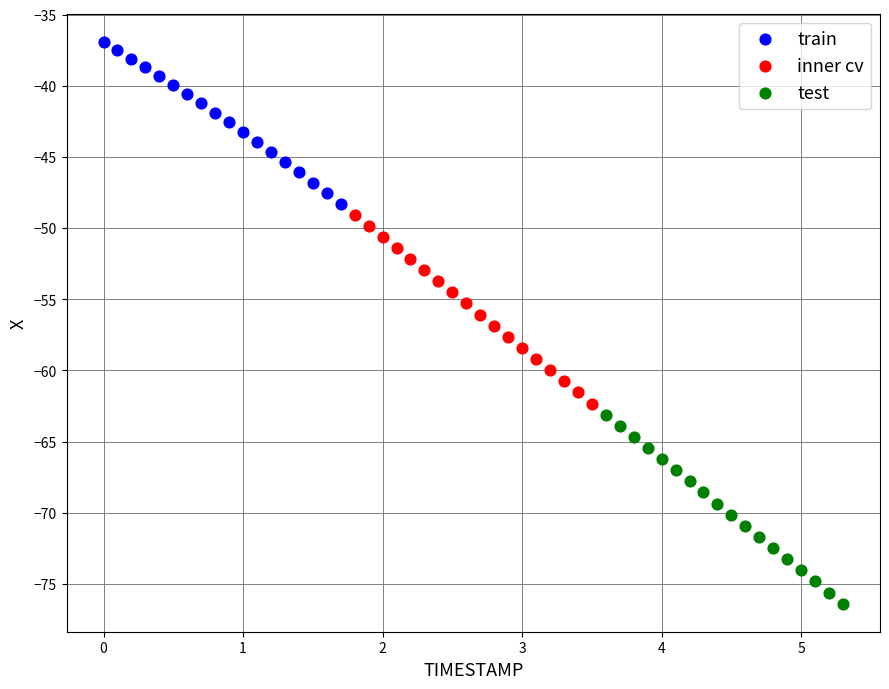

Which series has the largest Y range (max minus min)?

test